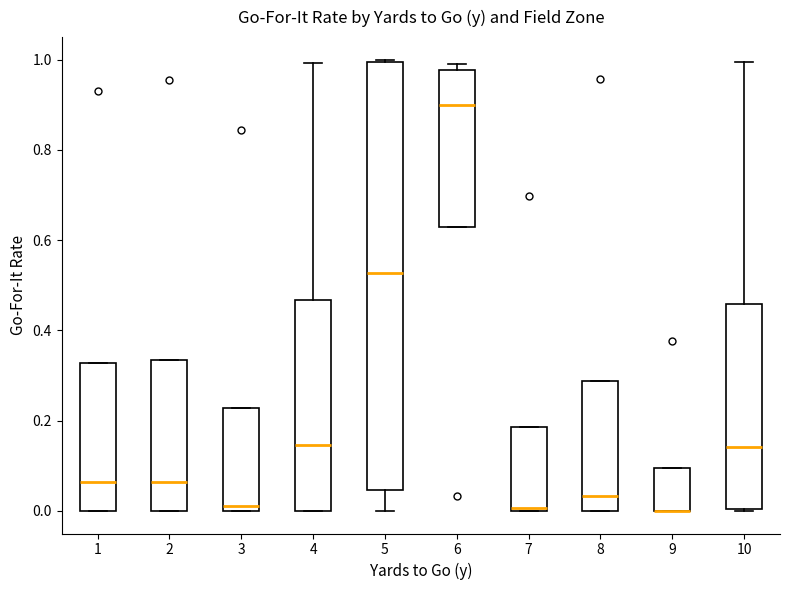

Reading left to right, read every box against the y-axis: the position of its median line, the range the box covers, and the ends of its whiskers. The values are not printed on the chart, so give them approximately, as read against the axis.

1: median 0.06, box 0.00 to 0.32, whiskers 0.00 to 0.32
2: median 0.06, box 0.00 to 0.34, whiskers 0.00 to 0.34
3: median 0.02, box 0.00 to 0.22, whiskers 0.00 to 0.22
4: median 0.14, box 0.00 to 0.46, whiskers 0.00 to 1.00
5: median 0.52, box 0.04 to 1.00, whiskers 0.00 to 1.00
6: median 0.90, box 0.62 to 0.98, whiskers 0.62 to 1.00
7: median 0.00 (just above the box's lower edge), box 0.00 to 0.18, whiskers 0.00 to 0.18
8: median 0.04, box 0.00 to 0.28, whiskers 0.00 to 0.28
9: median 0.00 (drawn on the box's lower edge), box 0.00 to 0.10, whiskers 0.00 to 0.10
10: median 0.14, box 0.00 to 0.46, whiskers 0.00 to 1.00